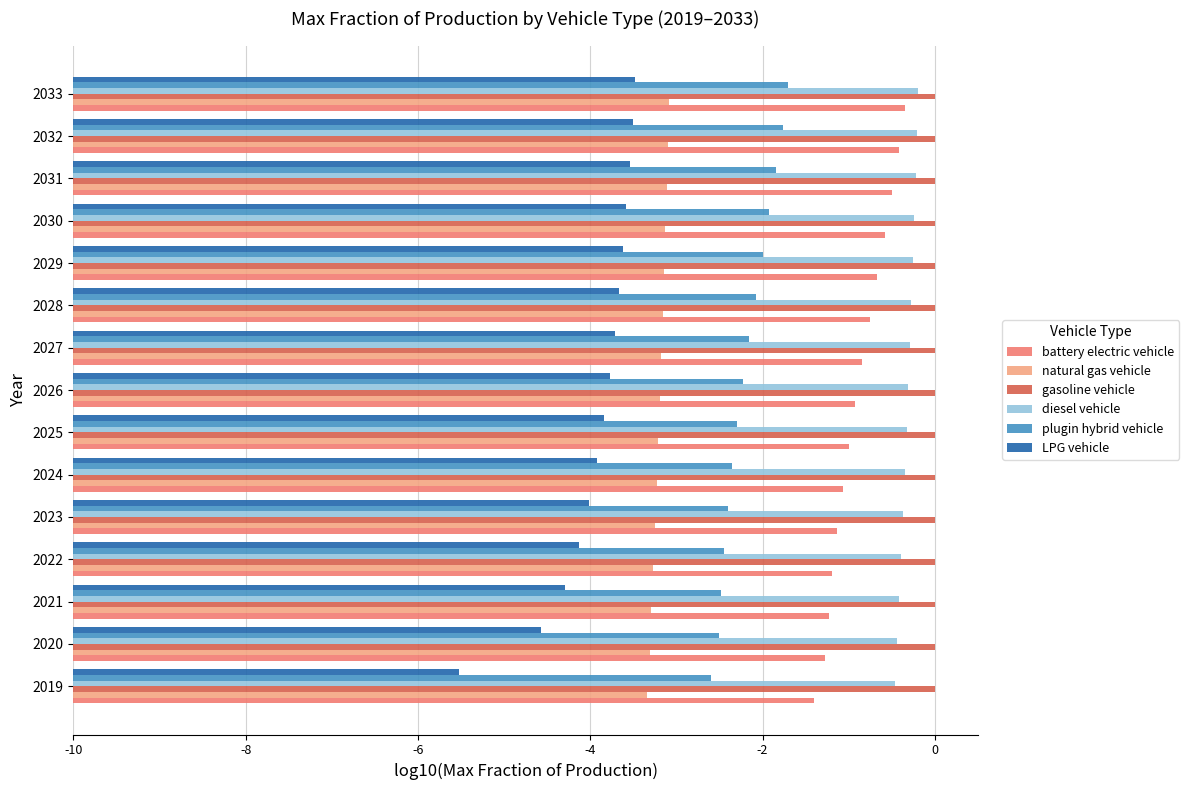

What are all the series names shown in the legend?

battery electric vehicle, natural gas vehicle, gasoline vehicle, diesel vehicle, plugin hybrid vehicle, LPG vehicle